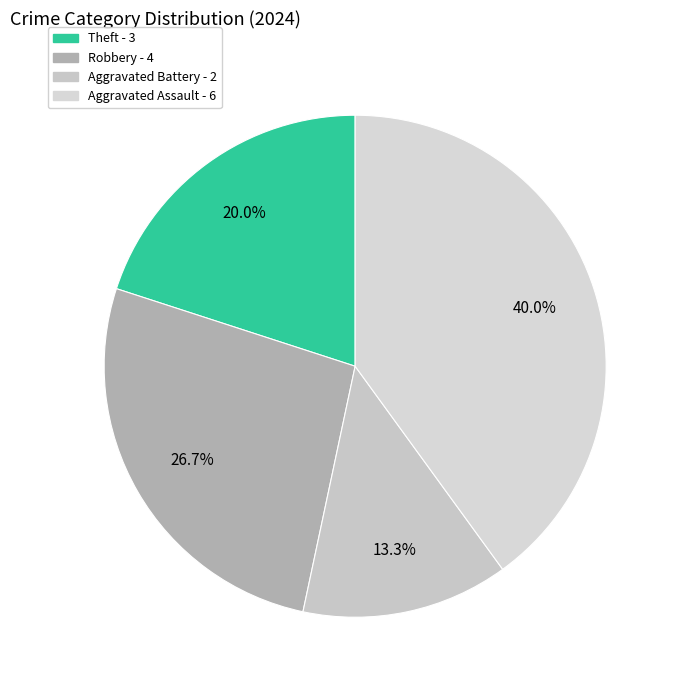

Does any single category account for the majority?

No